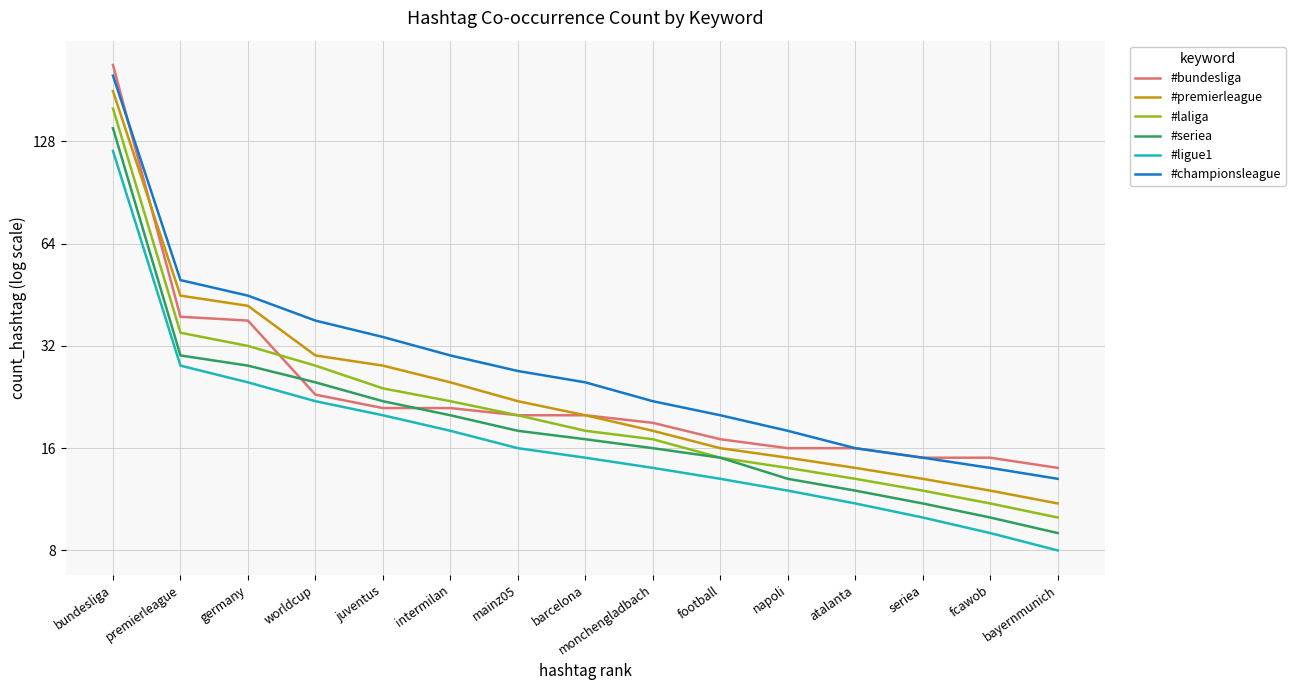

Is the value of #ligue1 at fcawob greater than the value of #championsleague at worldcup?

No